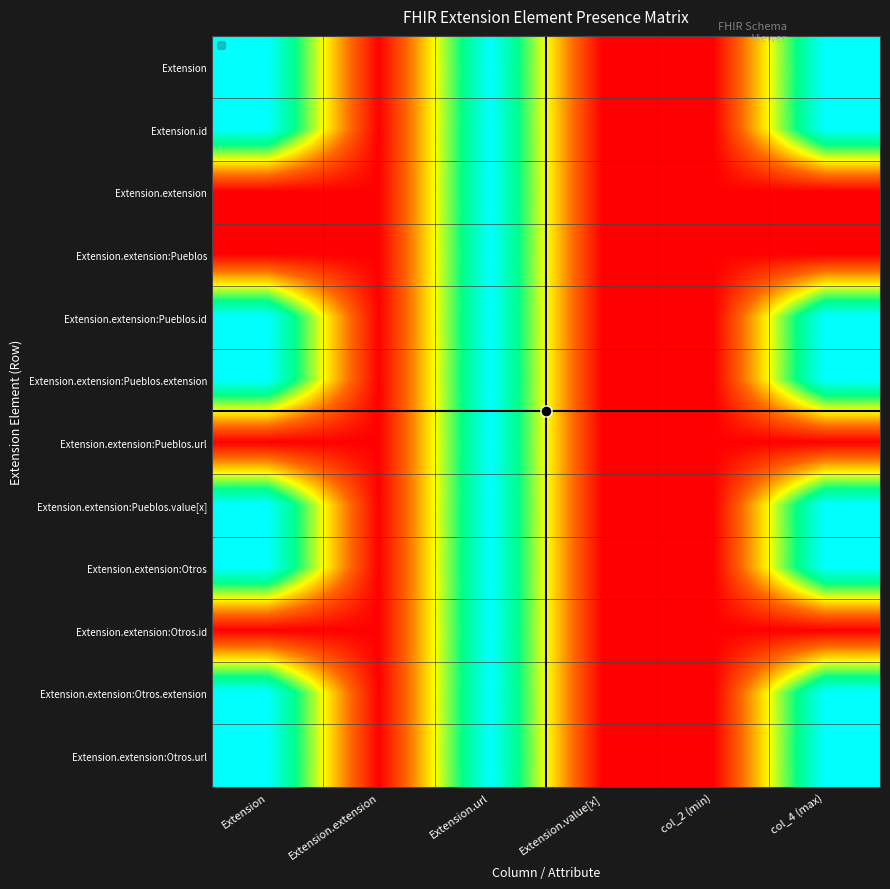

How many series are shown in this chart?

12